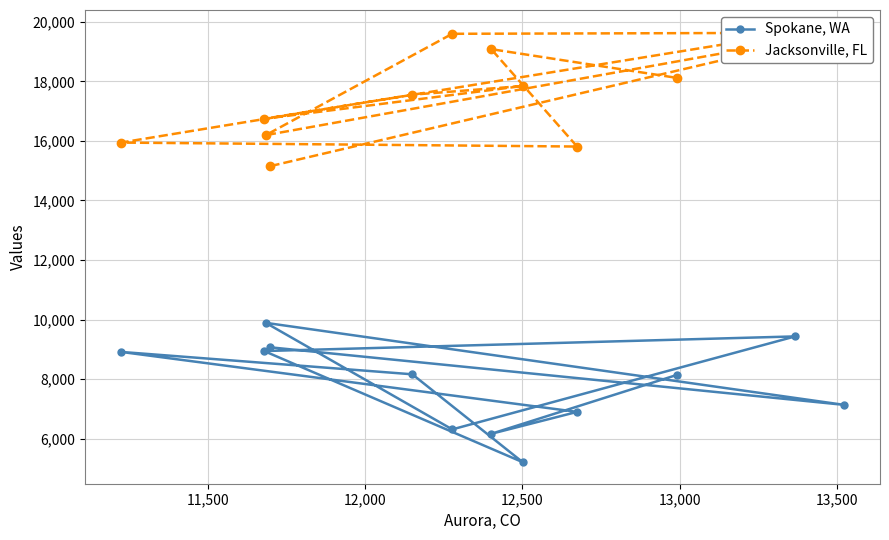

Count the number of categories in the chart.

12